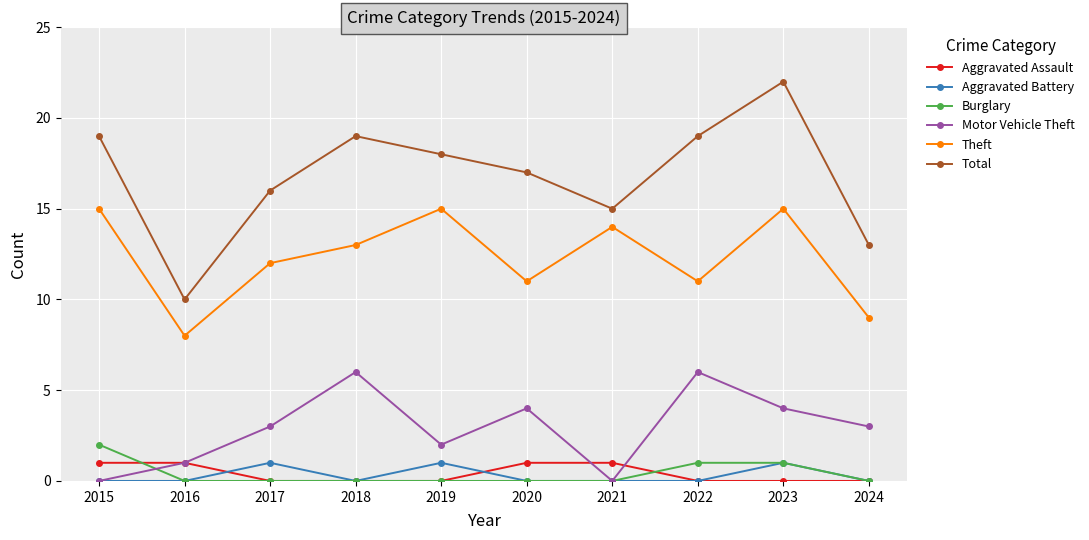

What is the spread (max minus min) of values at 2017?

16